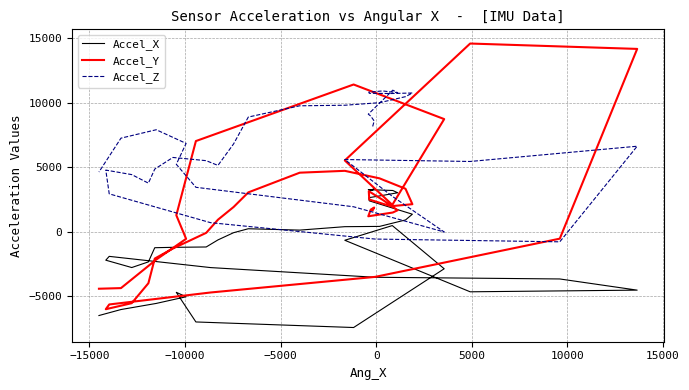

How many negative values does the Accel_X series have?

23